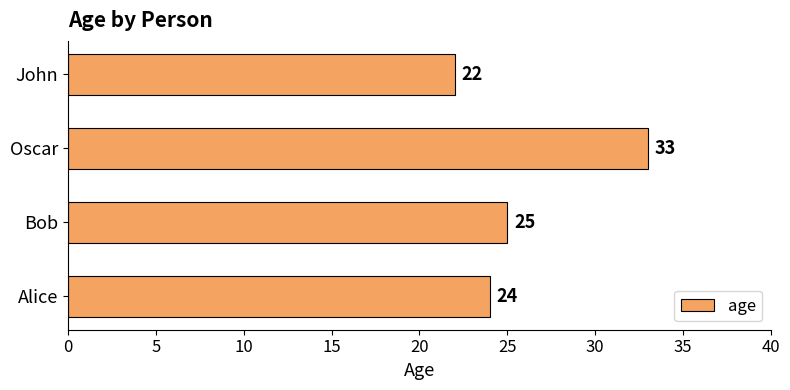

The chart shows a value of 33 at Oscar. True or false?

True